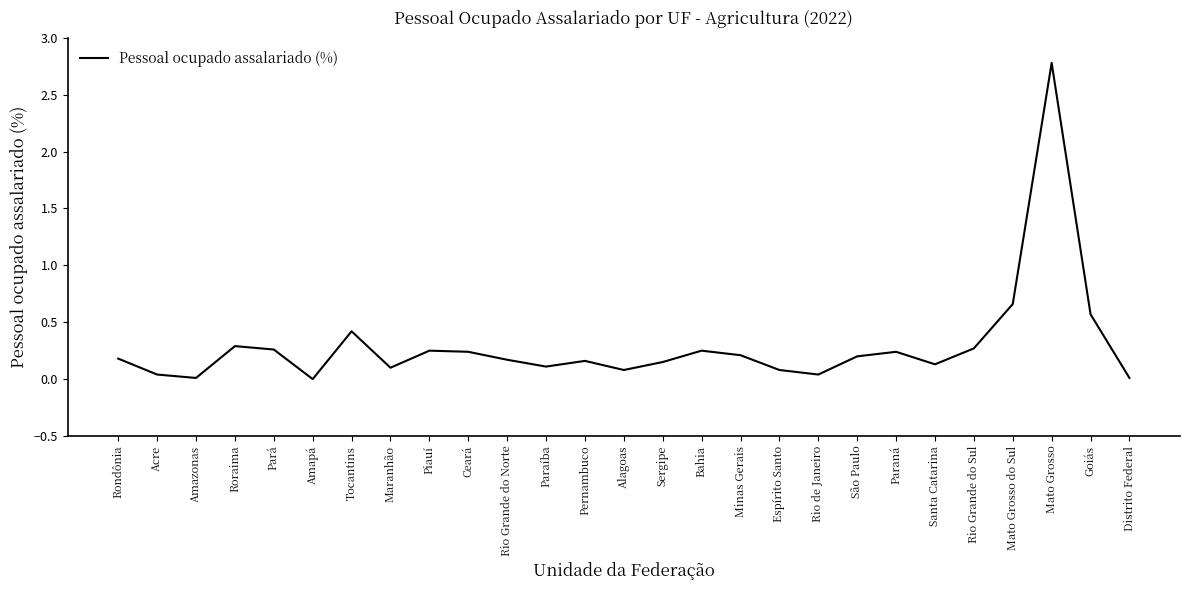

What is the difference between the maximum and minimum values?

2.8